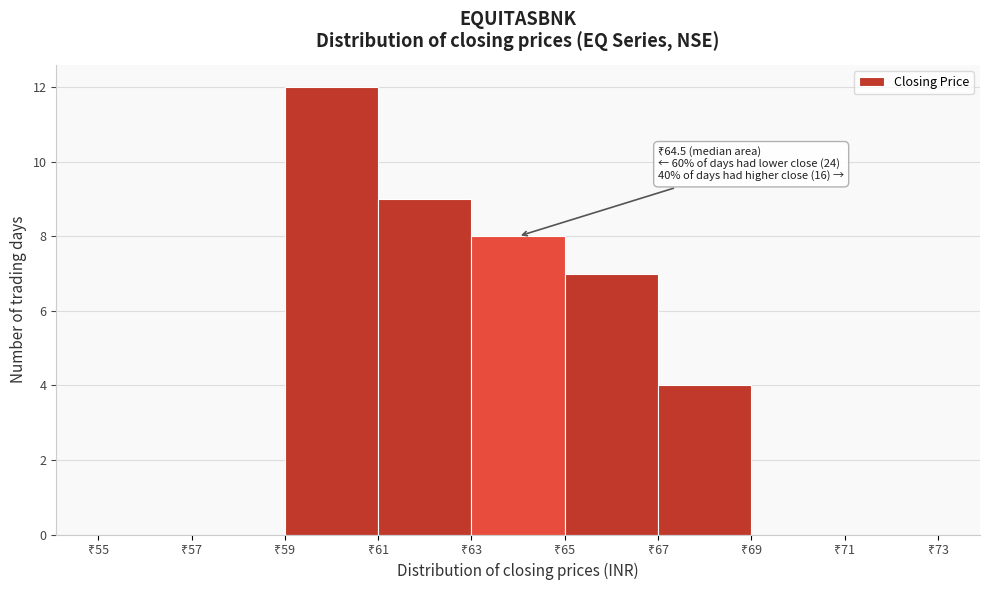

Which range on the x-axis has the tallest bar?

59 to 61